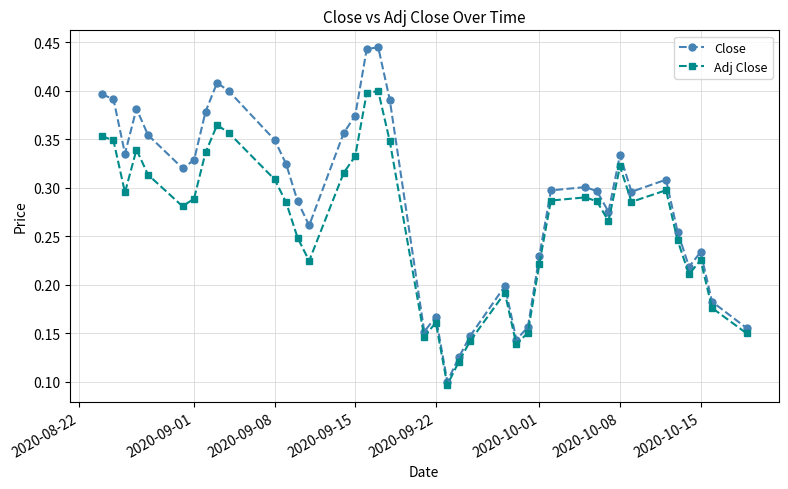

Count the Close values in the range 0 to 1.

40